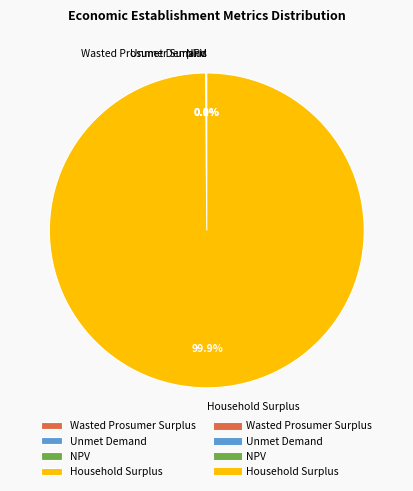

To the nearest percent, what is the average slice percentage?

25%